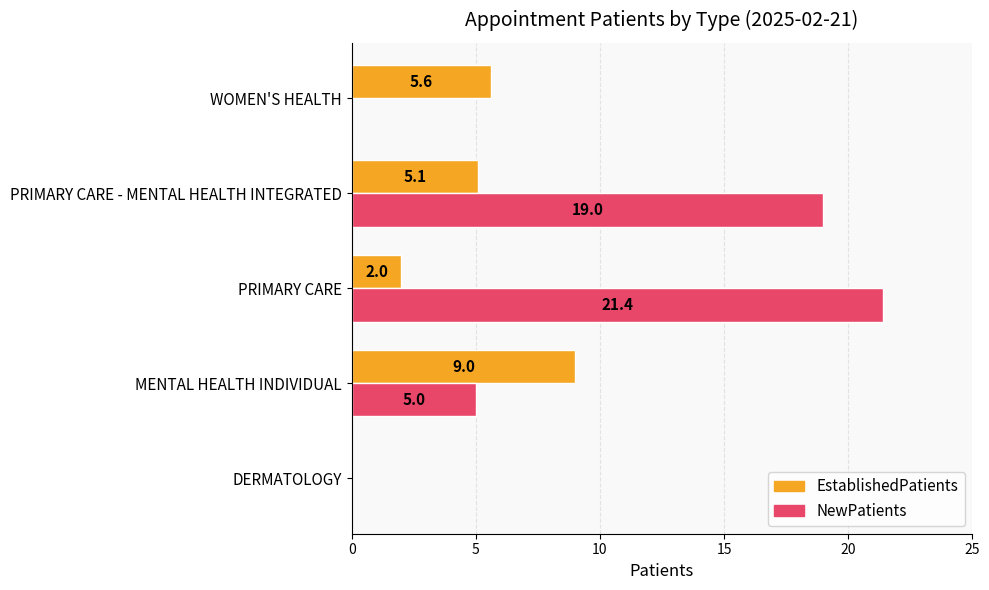

What is the total value across all series at PRIMARY CARE - MENTAL HEALTH INTEGRATED?

24.1